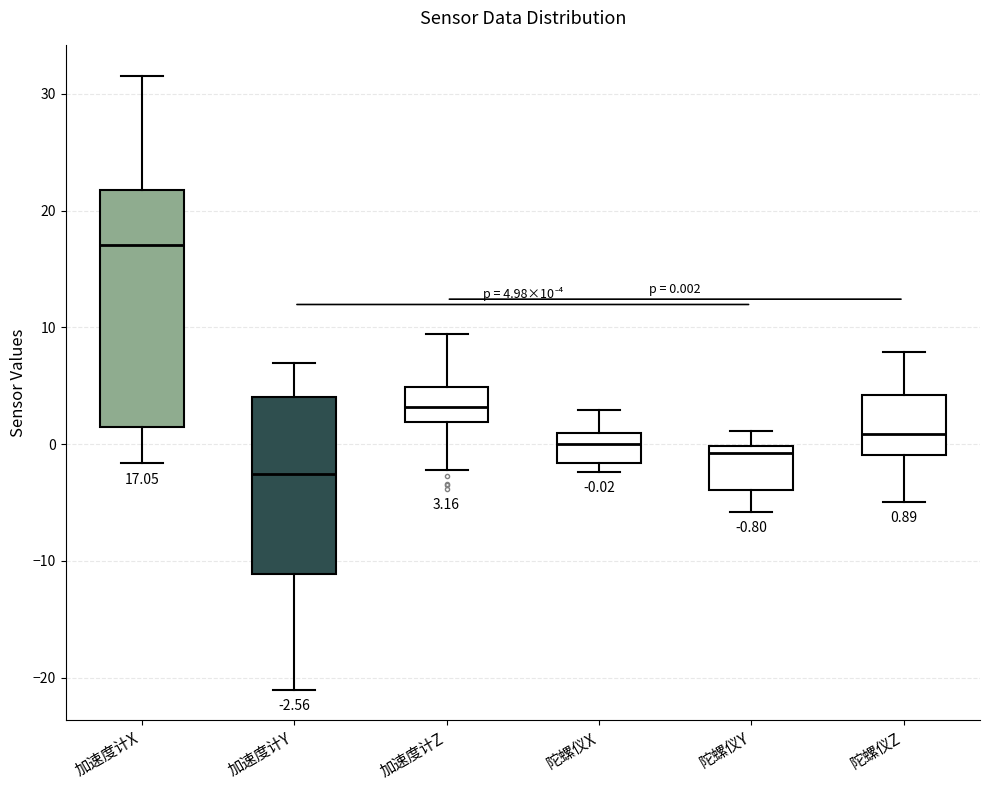

Which box has the lowest median line?

加速度计Y